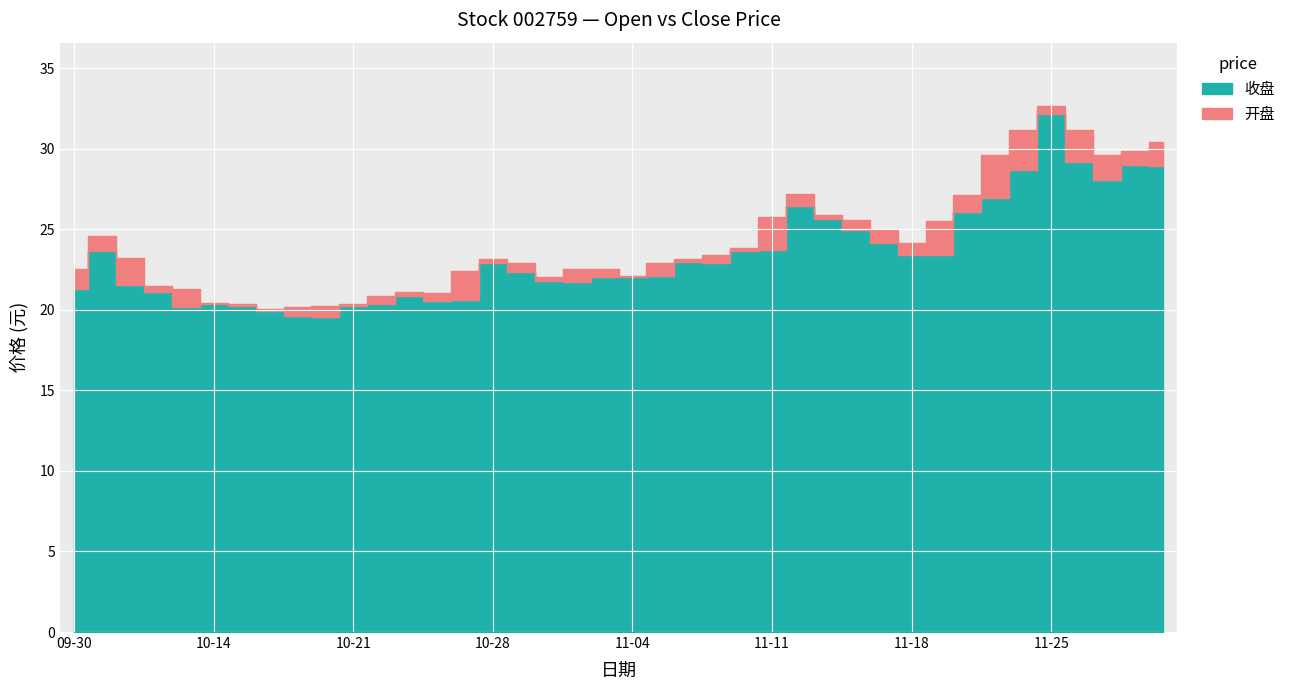

What is the average value of the 开盘 series?

23.7